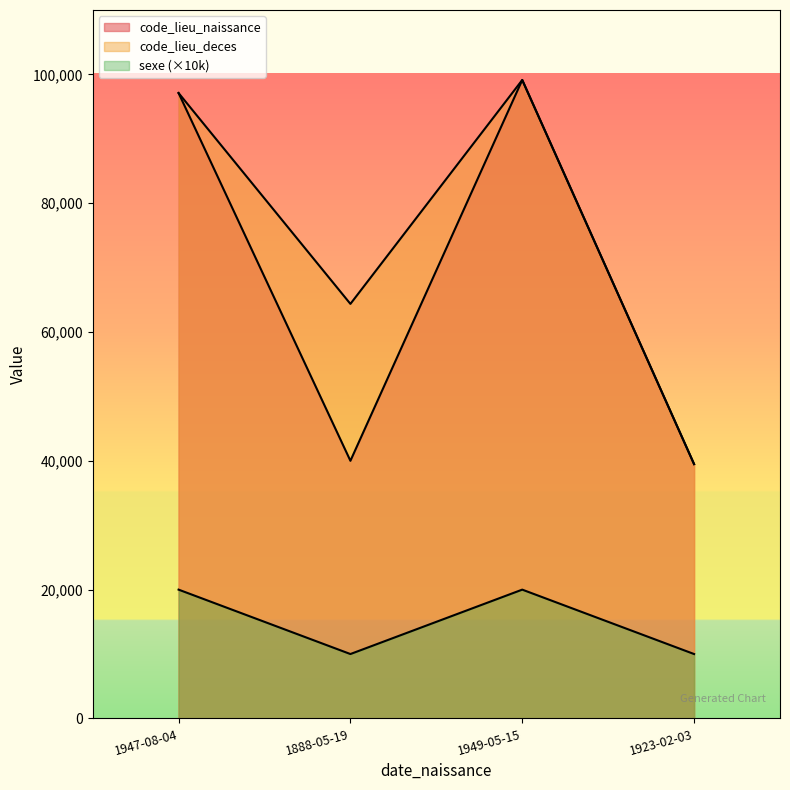

What is the difference between the maximum and minimum values in the code_lieu_naissance series?

59645